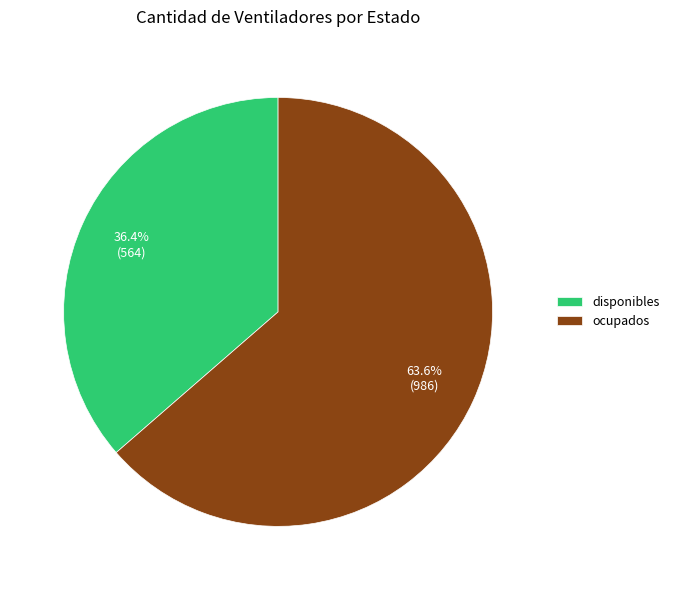

Which category has the smallest portion of the pie?

disponibles